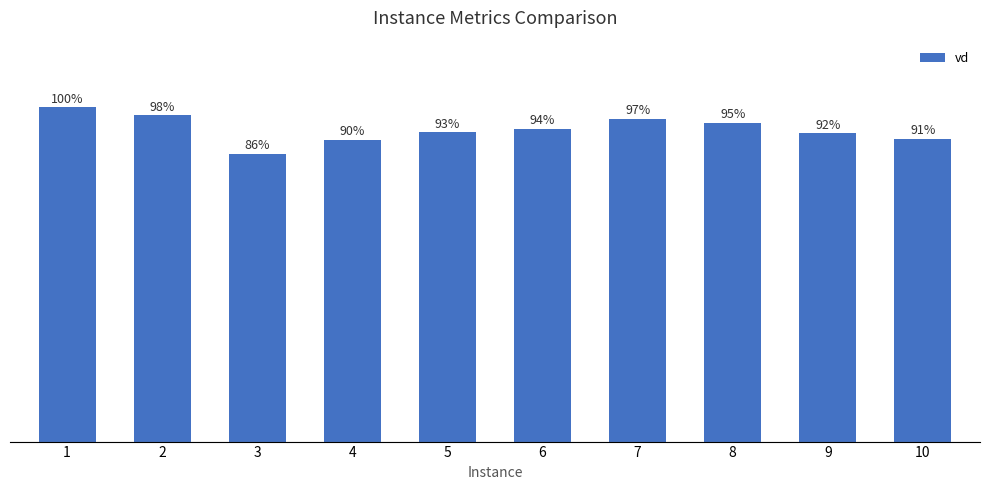

List the labels in order of value, smallest first.

3, 4, 10, 9, 5, 6, 8, 7, 2, 1